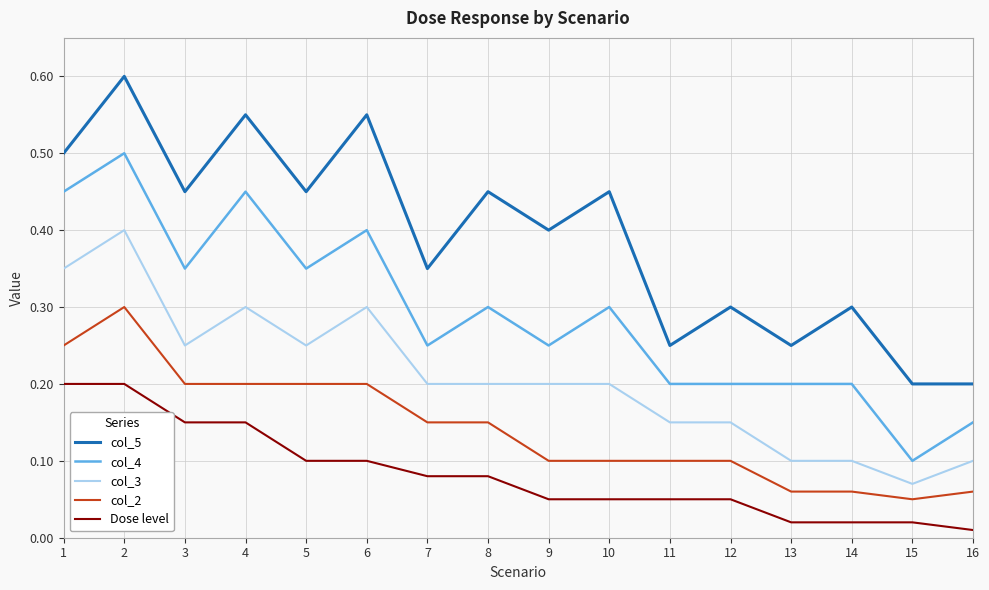

True or false: col_4 and col_5 cross at least once.

False